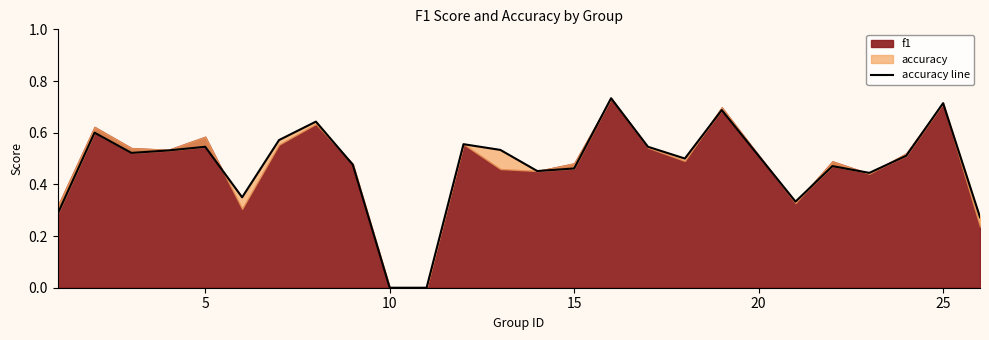

True or false: the data has more than 0 interior local peaks.

True